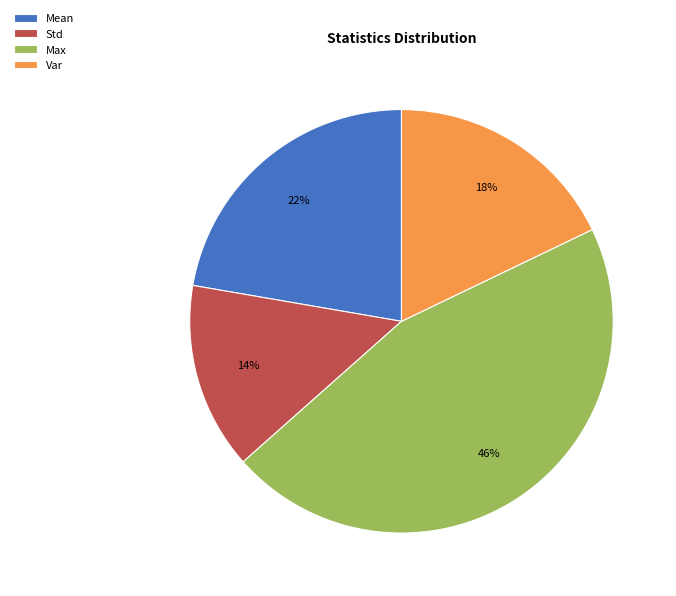

Rank the categories by value from highest to lowest.

Max, Mean, Var, Std